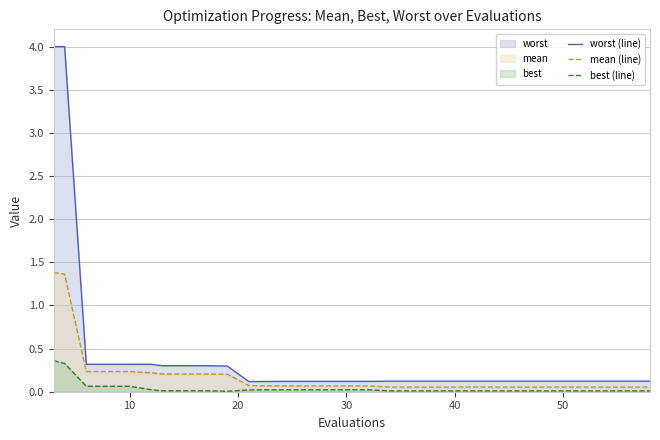

List the series in order of their peak value, lowest first.

best (line), mean (line), worst (line)